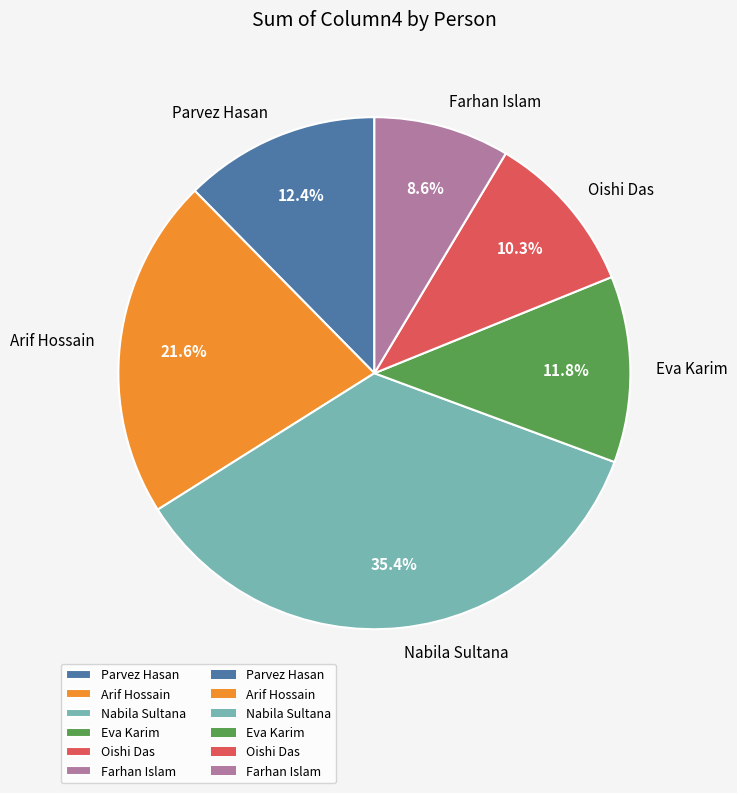

Count the number of slices in the pie.

6